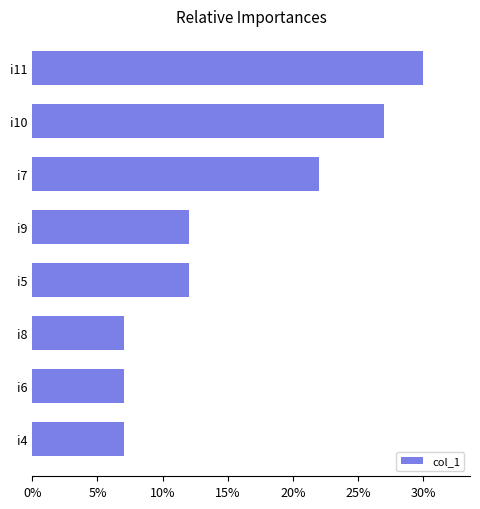

At which category does the chart reach its peak across all series?

i11